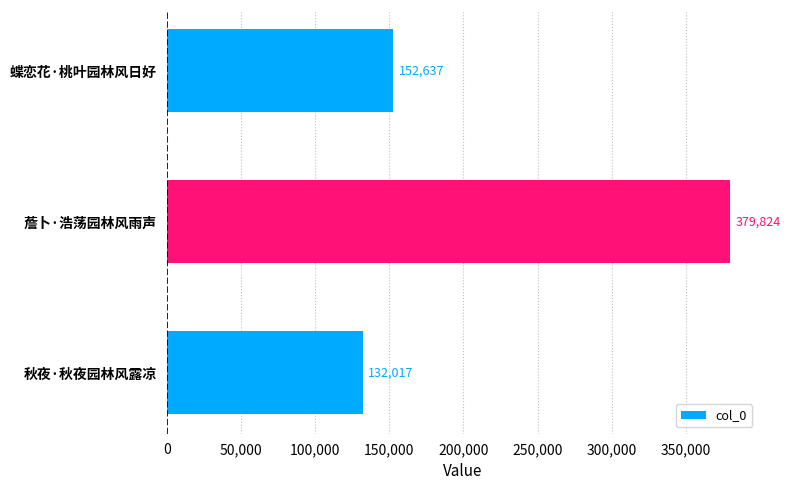

List the labels in order of value, largest first.

薝卜·浩荡园林风雨声, 蝶恋花·桃叶园林风日好, 秋夜·秋夜园林风露凉